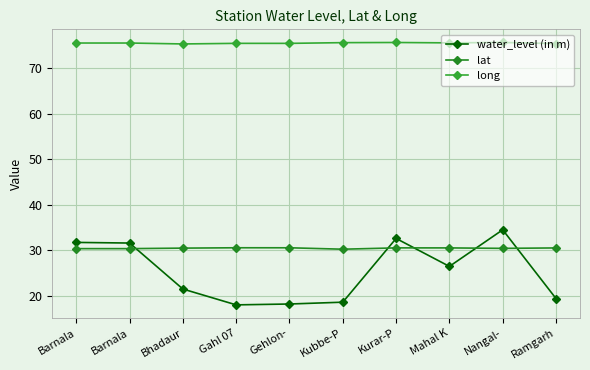

What is the label of the 7th point from the left?

Kurar-P